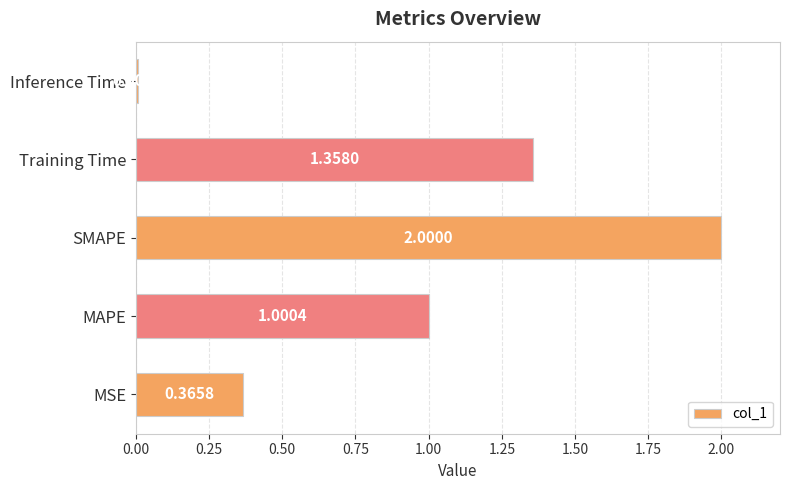

Rank the categories by value from lowest to highest.

Inference Time, MSE, MAPE, Training Time, SMAPE